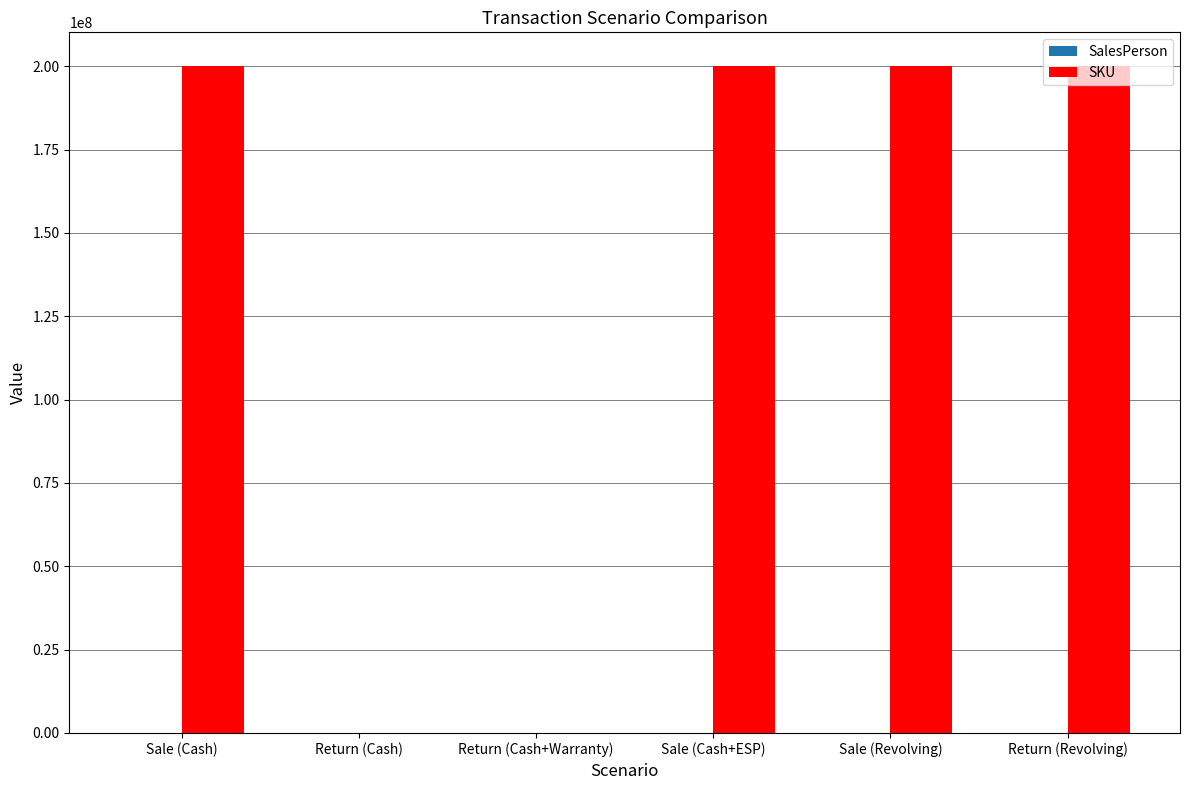

Which series has the largest total across all categories?

SKU